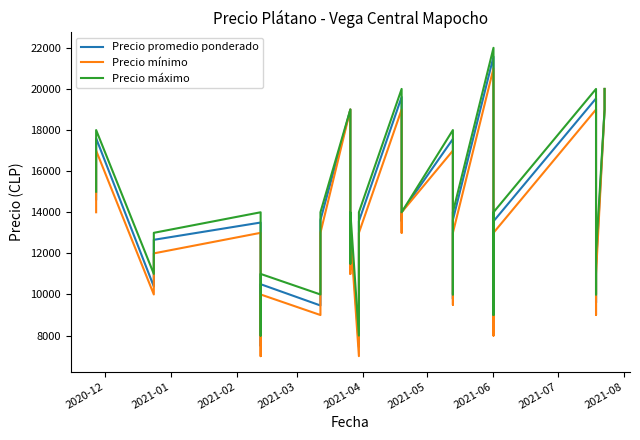

Which series has the largest range (max minus min)?

Precio promedio ponderado